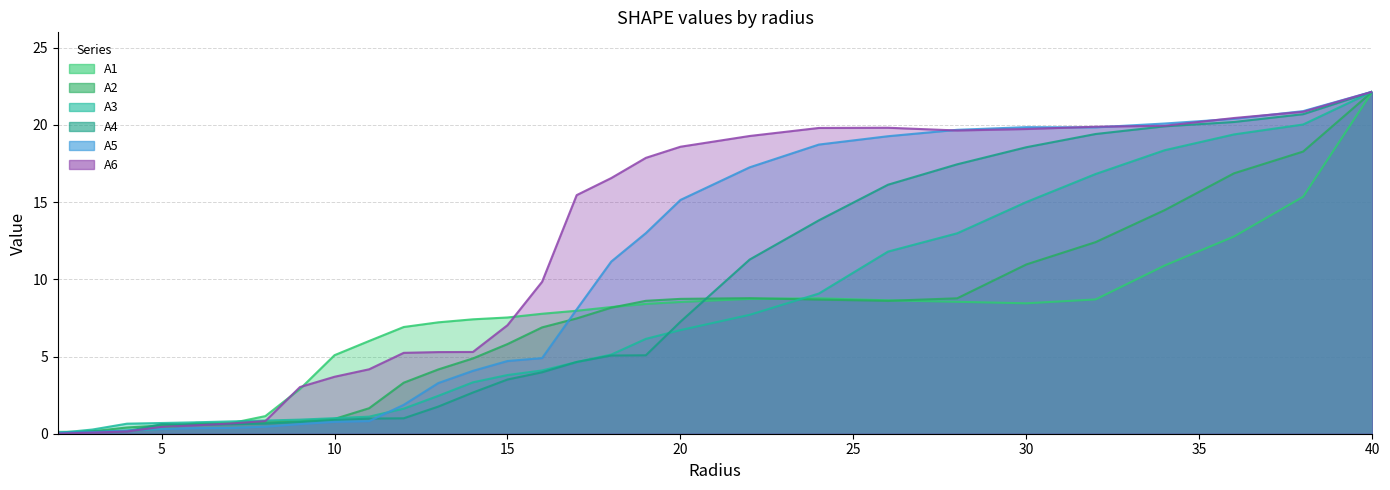

The A1 series shows 22.2 at 40.0. True or false?

True